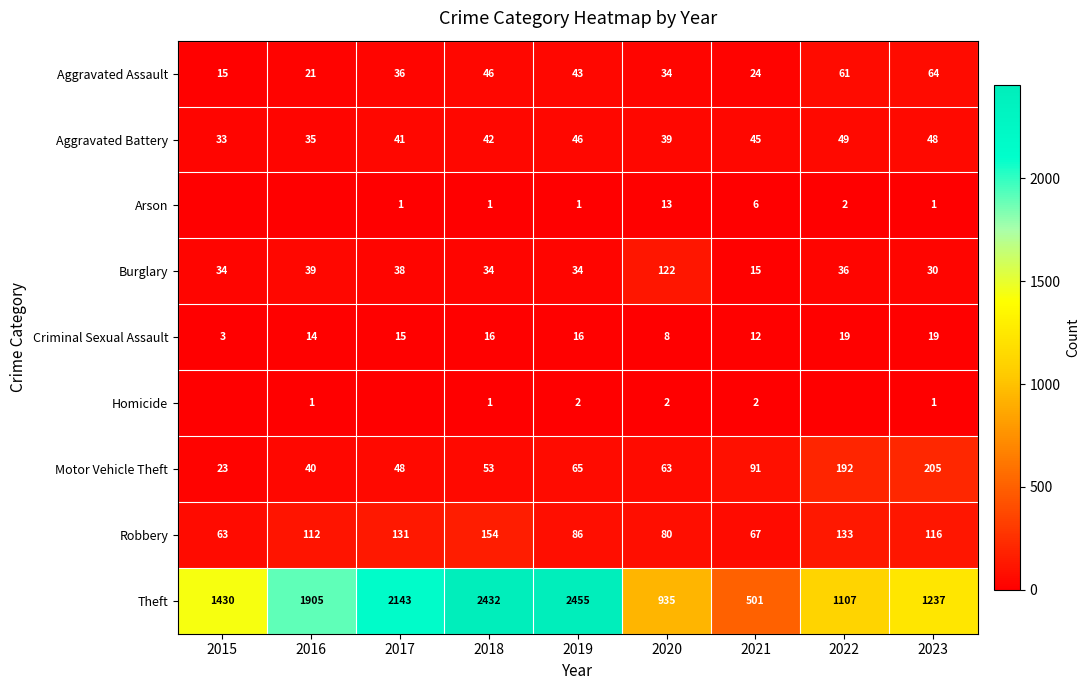

Where is Burglary nearest to the value 68?

2016